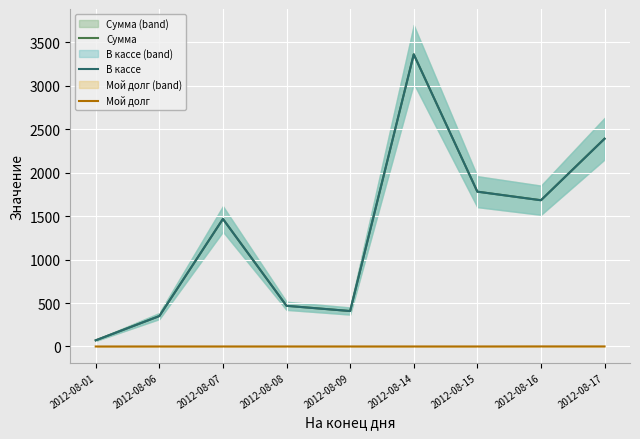

Is the value of Сумма at 2012-08-16 greater than the value of Мой долг at 2012-08-15?

Yes